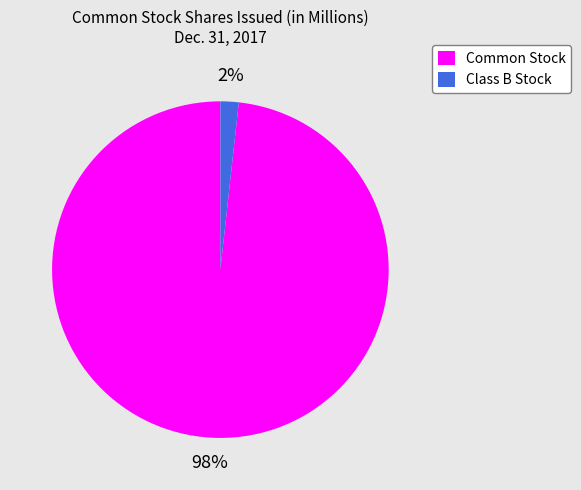

Rank the categories by value from lowest to highest.

Class B Stock, Common Stock